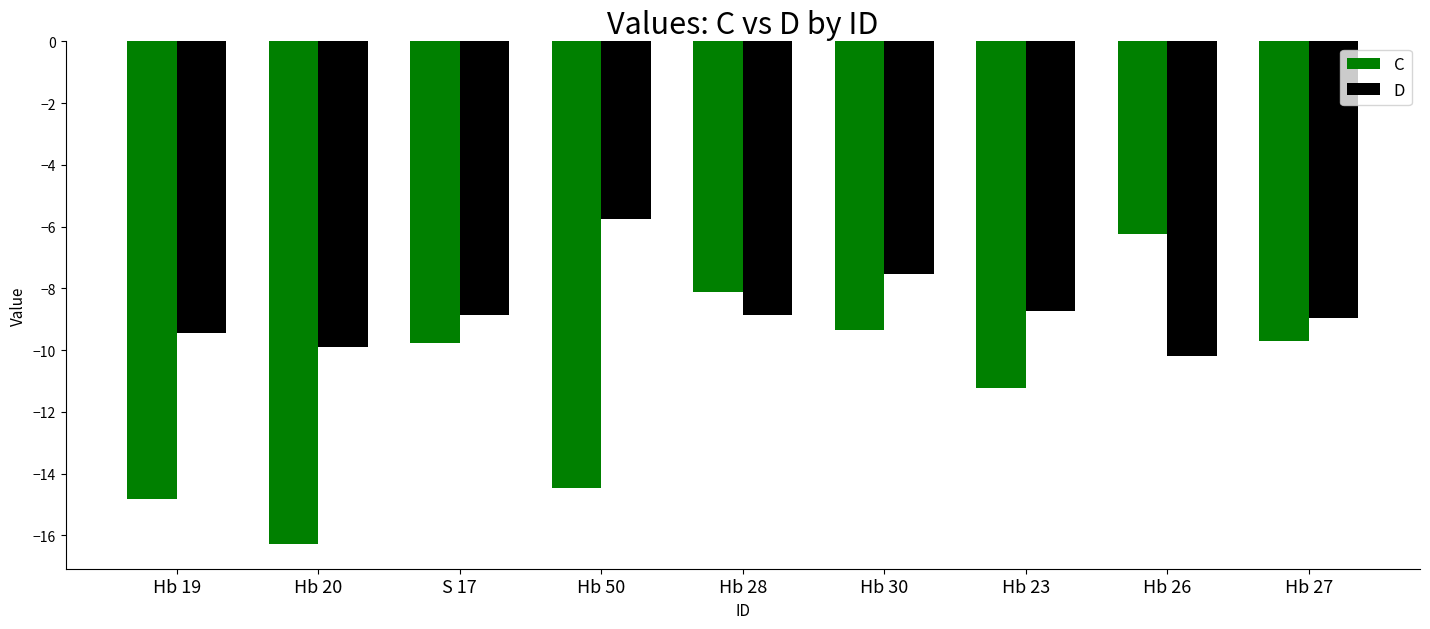

Which series has the widest spread of values?

C